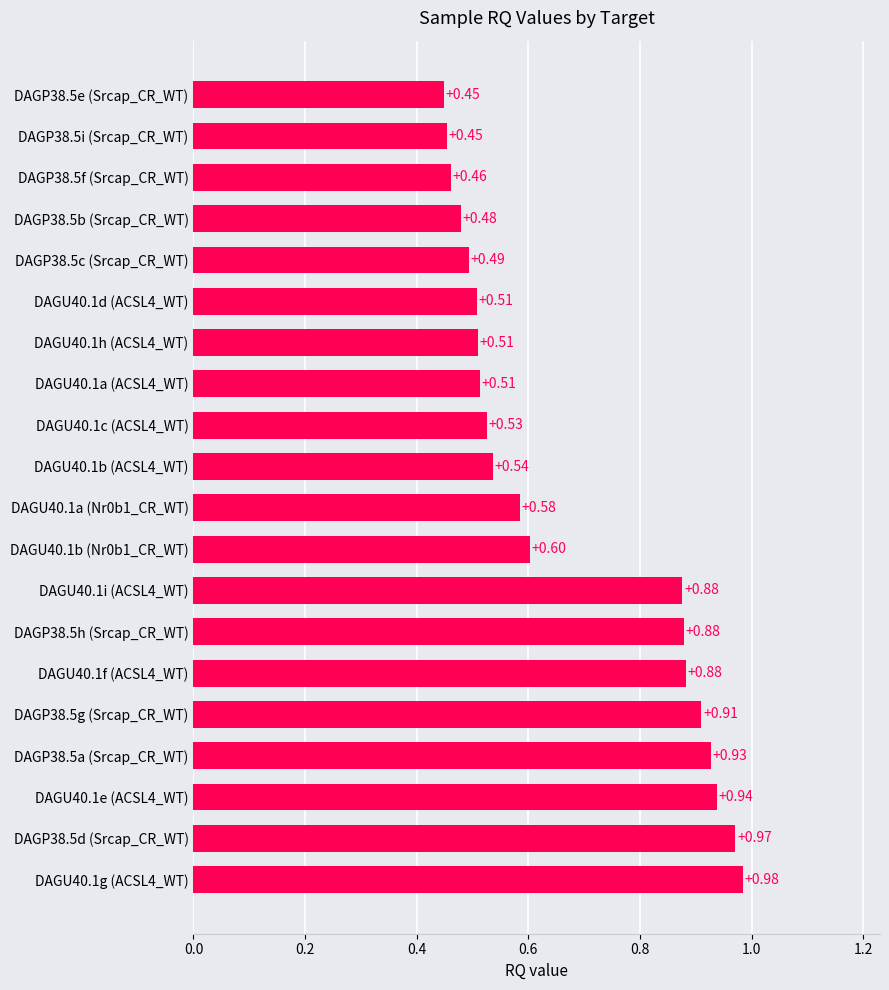

What is the sum of all values?

13.5